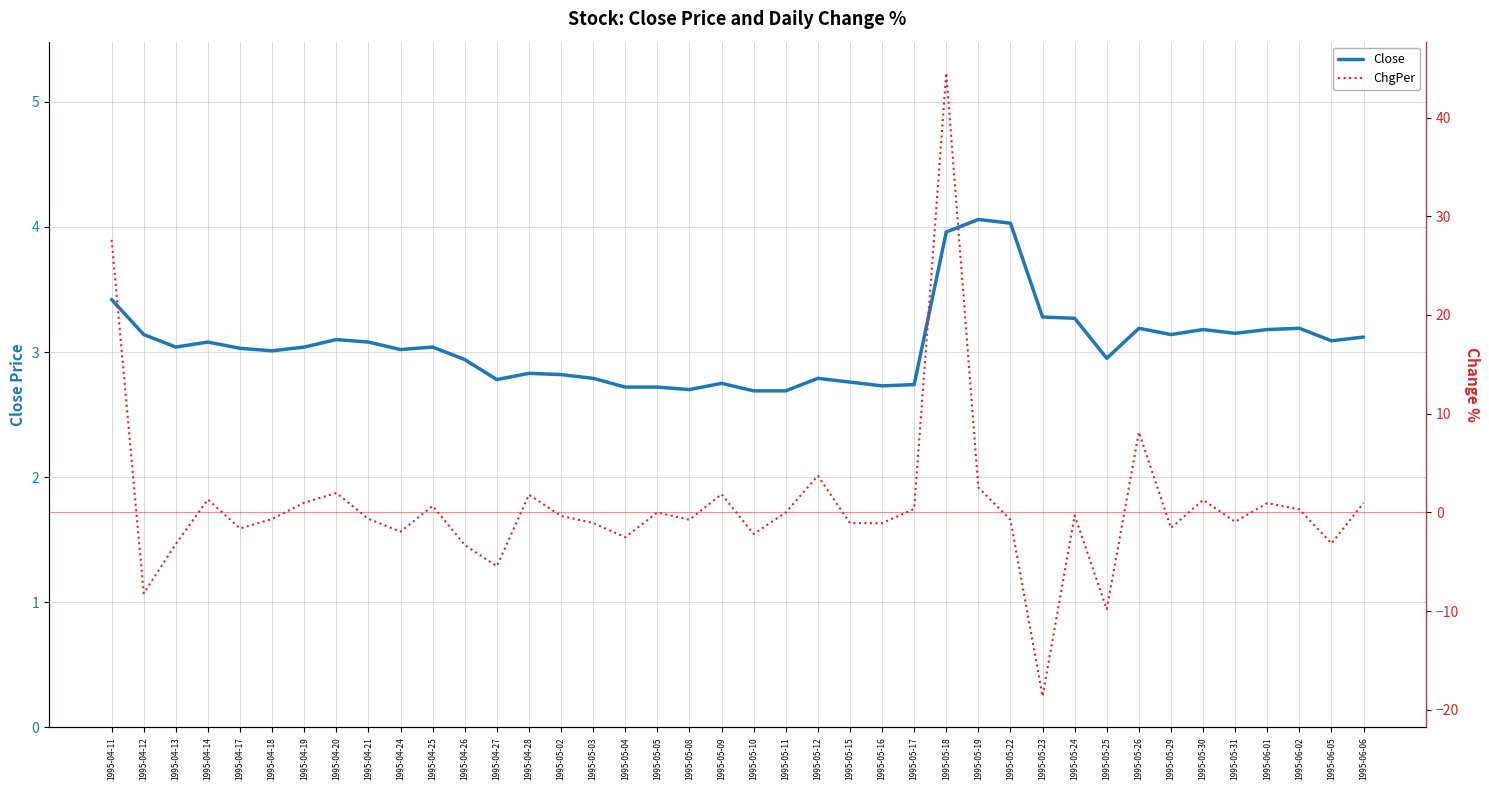

What is the average value of the Close series?

3.1